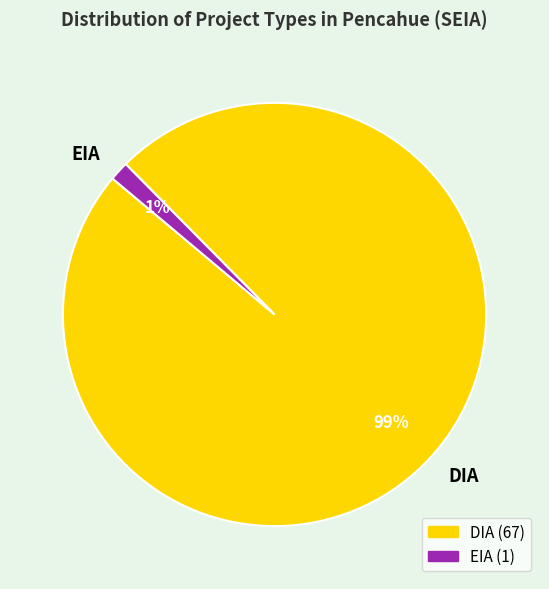

Does any single category account for the majority?

Yes